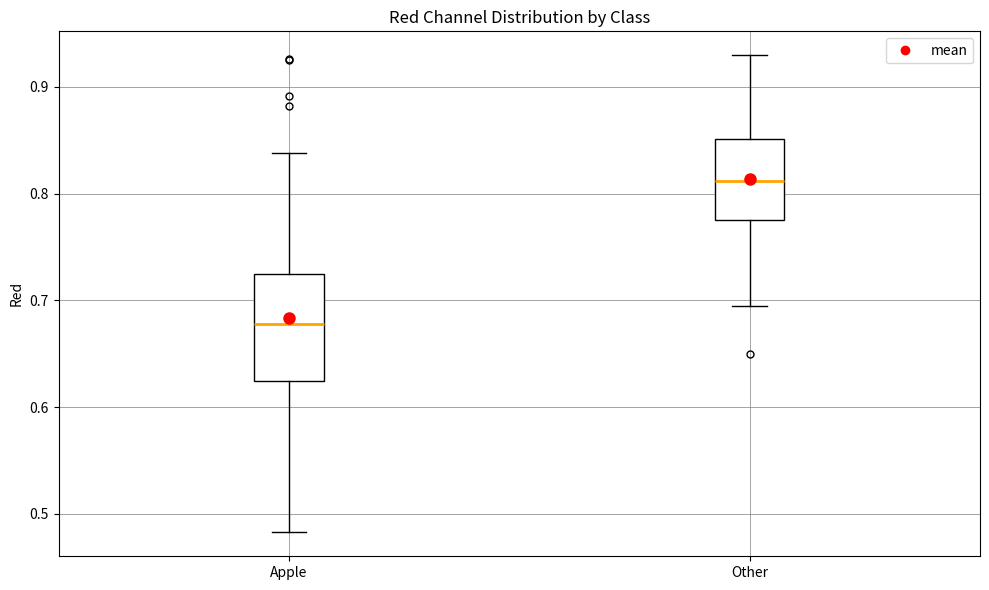

Comparing the boxes themselves (not the whiskers), which one is the tallest?

Apple